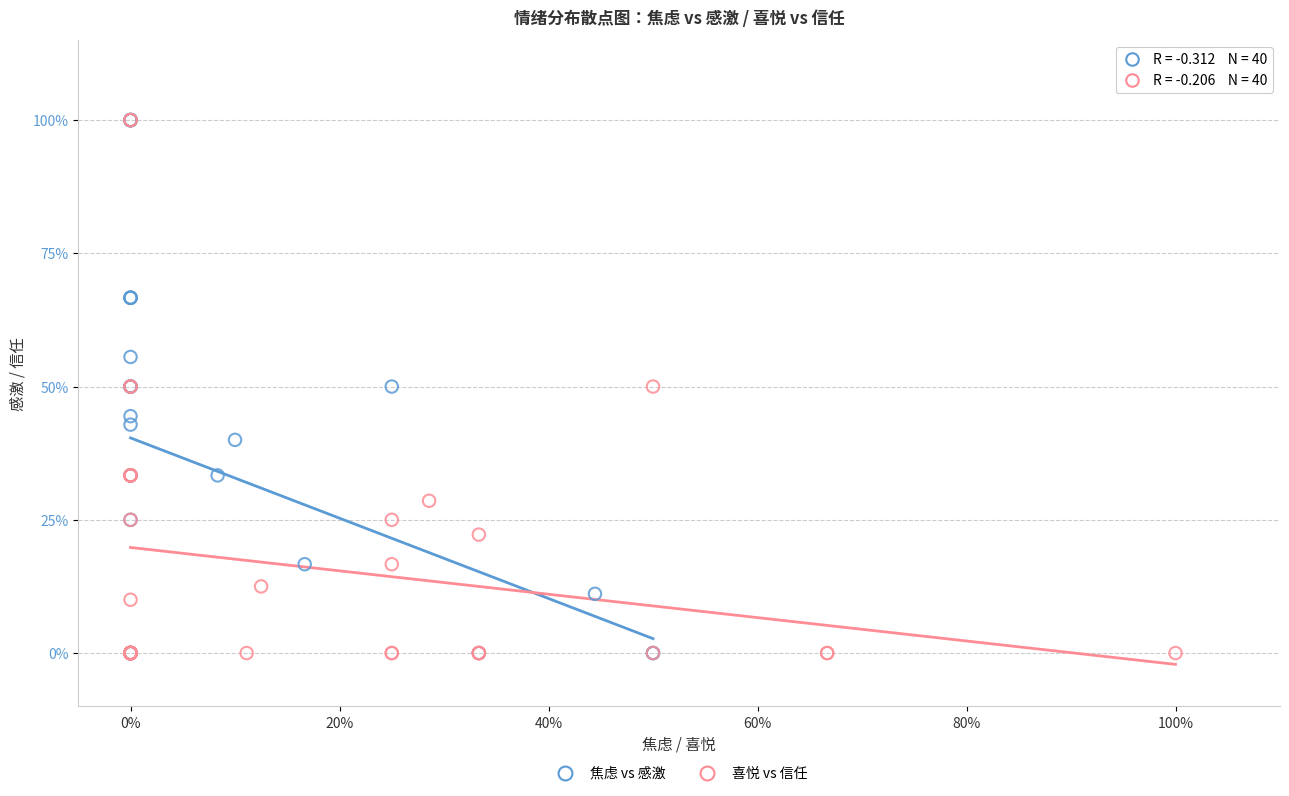

What are all the series names shown in the legend?

焦虑 vs 感激, 喜悦 vs 信任